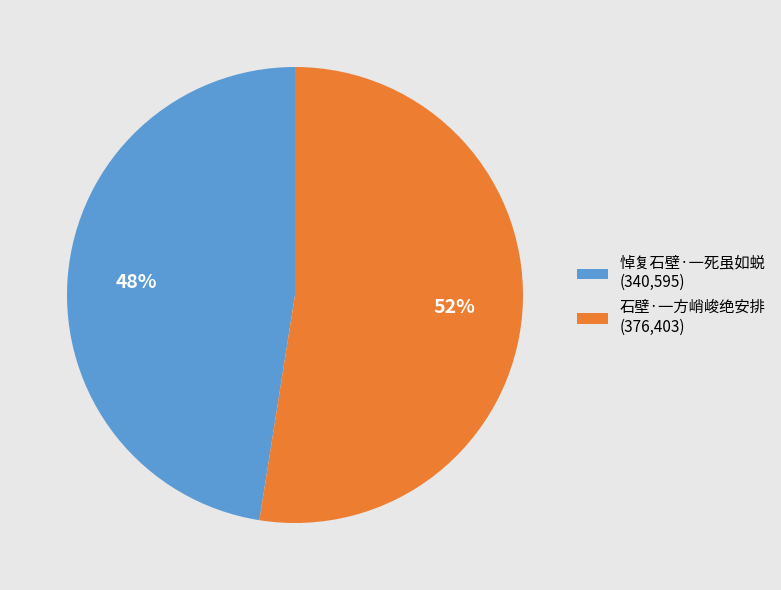

Combined, do 石壁·一方峭峻绝安排 and 悼复石壁·一死虽如蜕 account for over 50%?

Yes